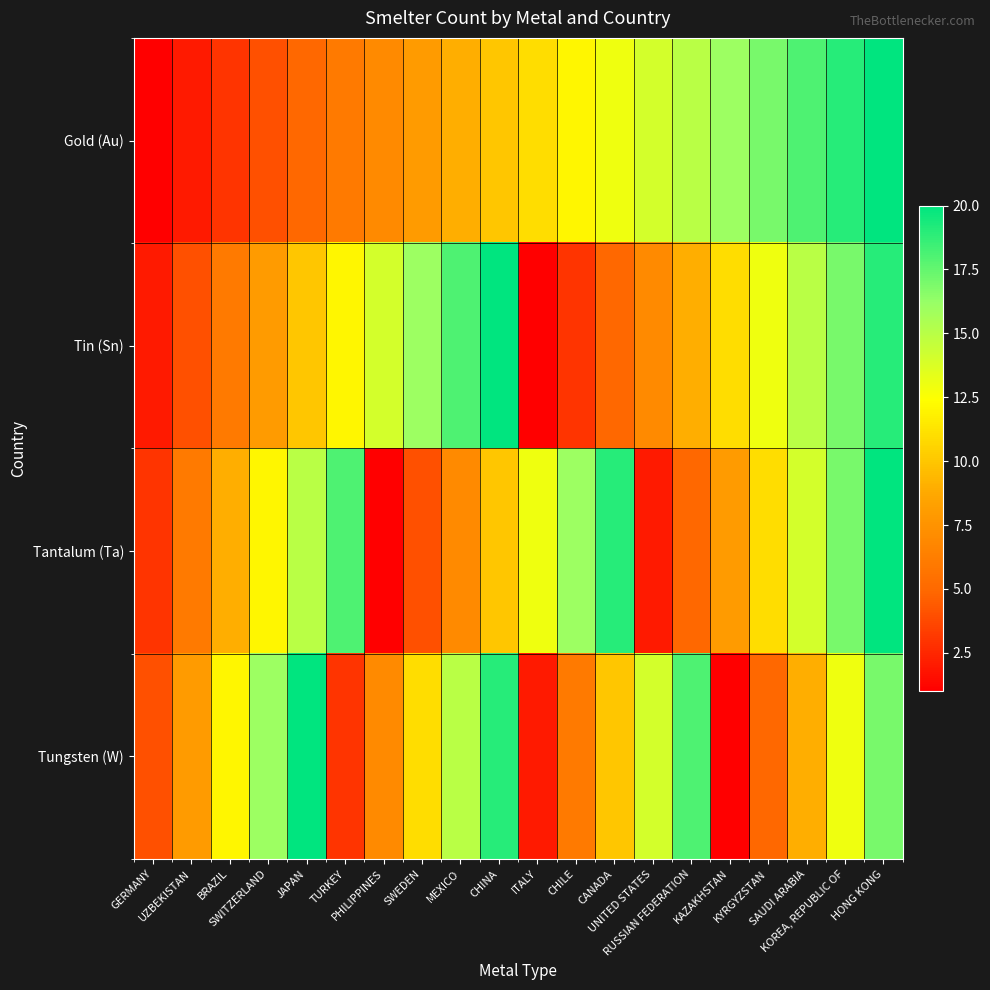

Which series has the widest spread of values?

Gold (Au)